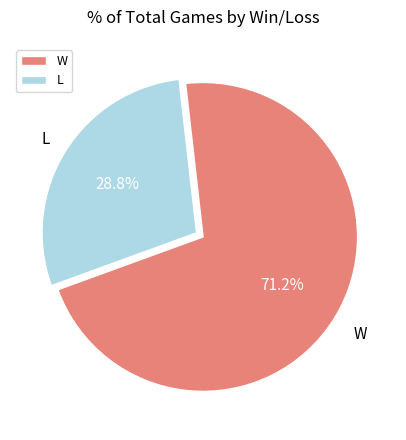

What is the ratio of the value at L to the value at W?

0.4